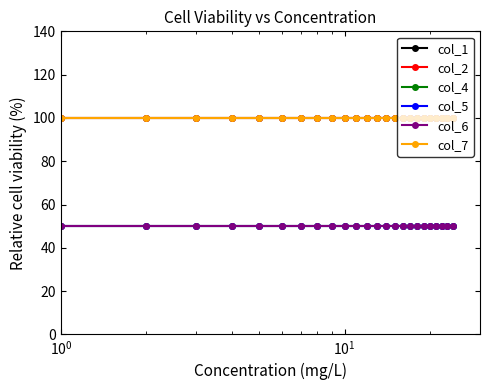

At how many categories does at least one series exceed 58?

24